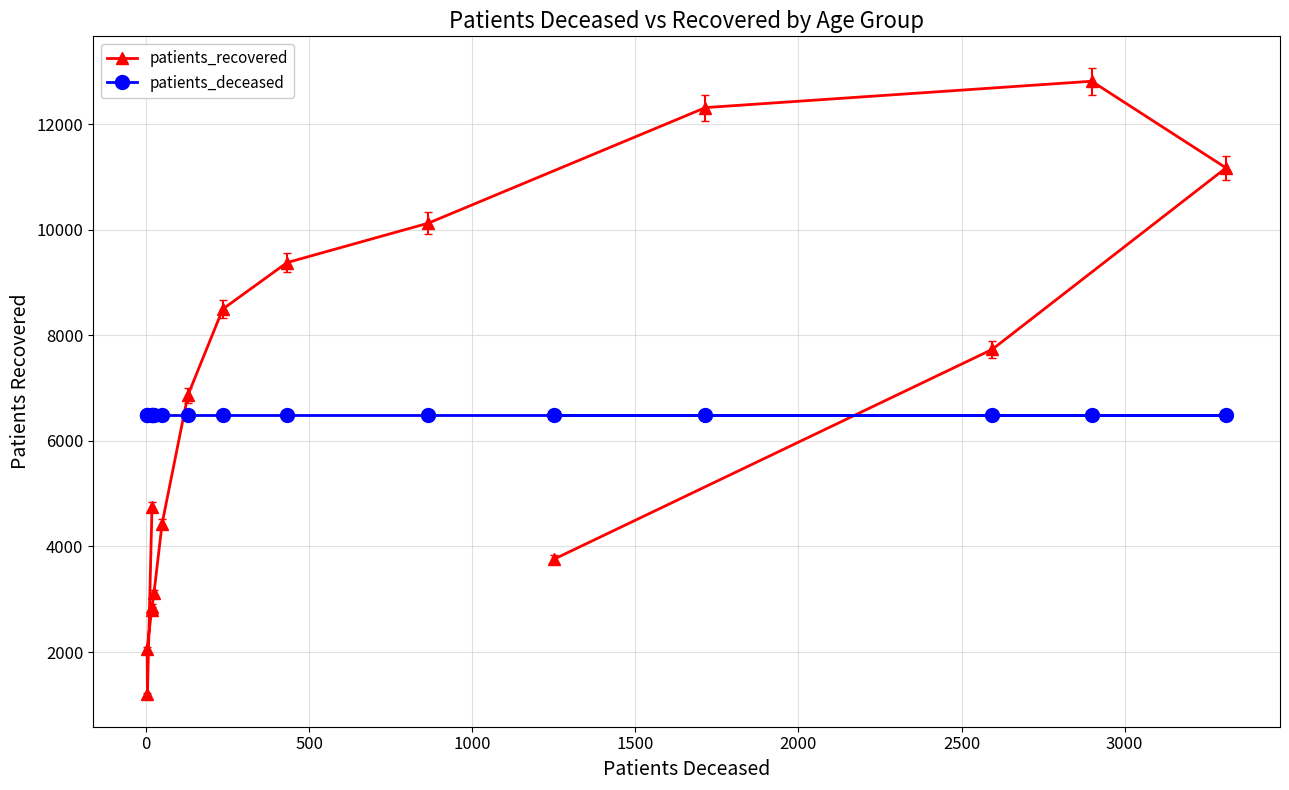

Which series has the largest total across all categories?

patients_recovered